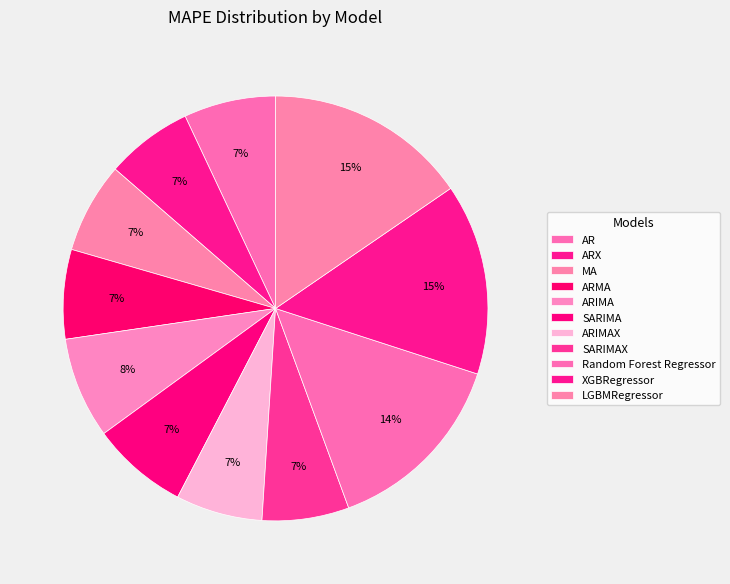

Do ARX and XGBRegressor together represent more than half of the pie?

No